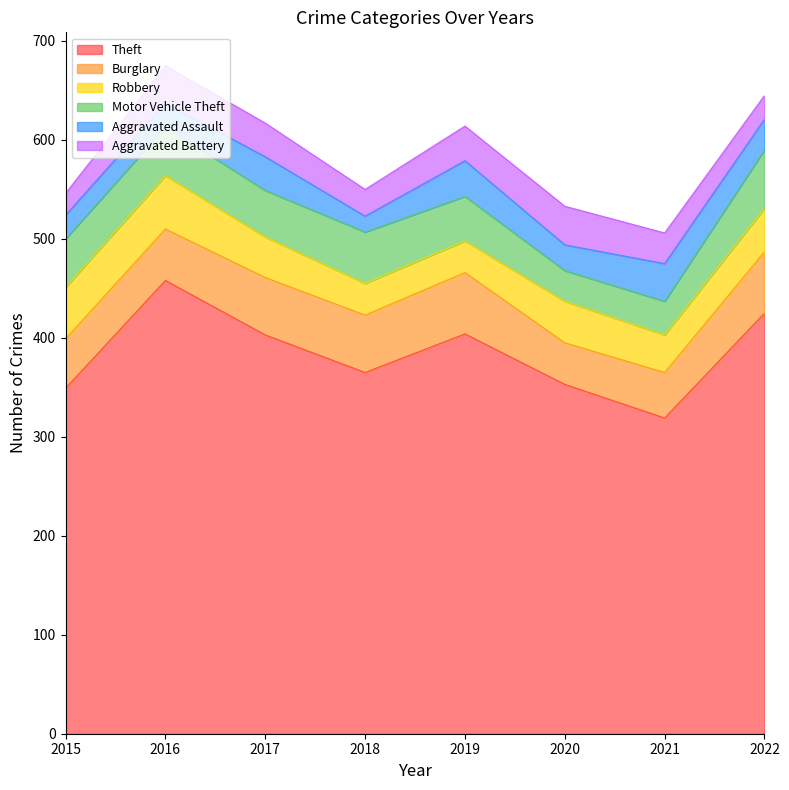

Read the Robbery value at 2022.

44